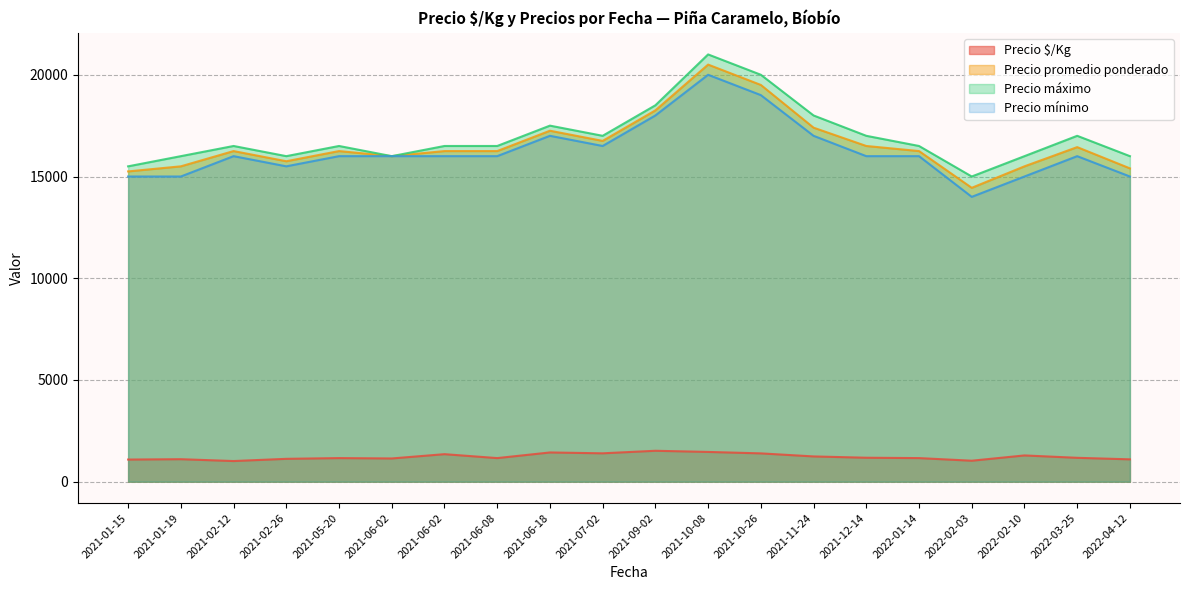

What is the sum of the Precio mínimo values at 2021-06-02 and 2021-07-02?

32500